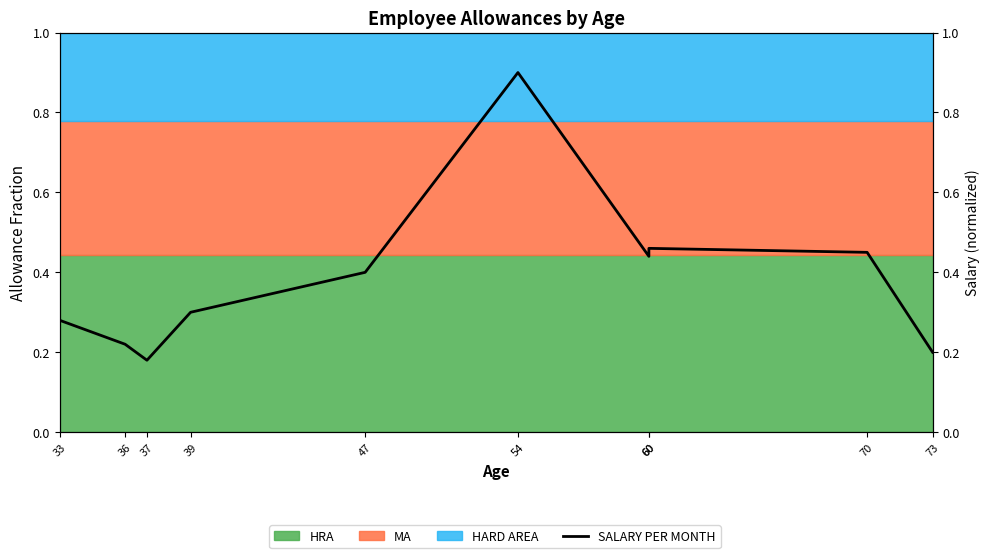

Where is the data nearest to the value 0?

37